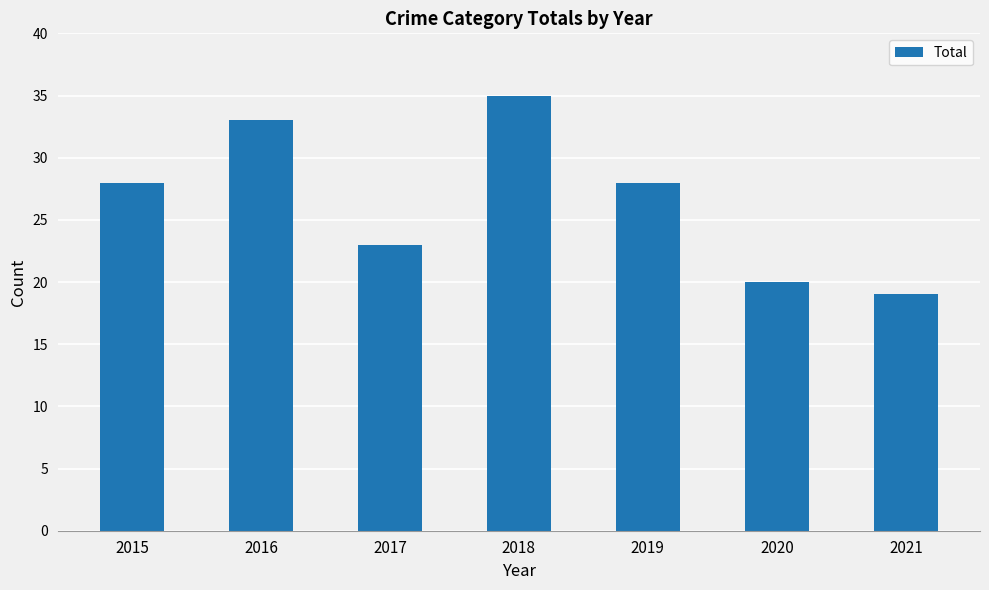

What value does the data have at 2018?

35